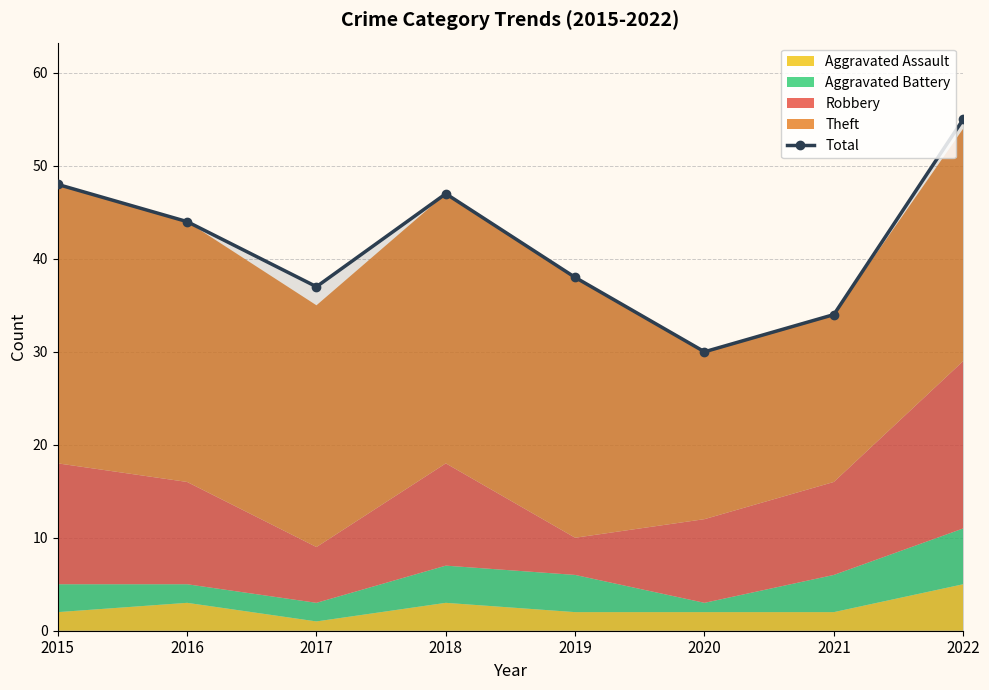

Approximately how many times larger is the value at 2020 compared to 2018?

0.6